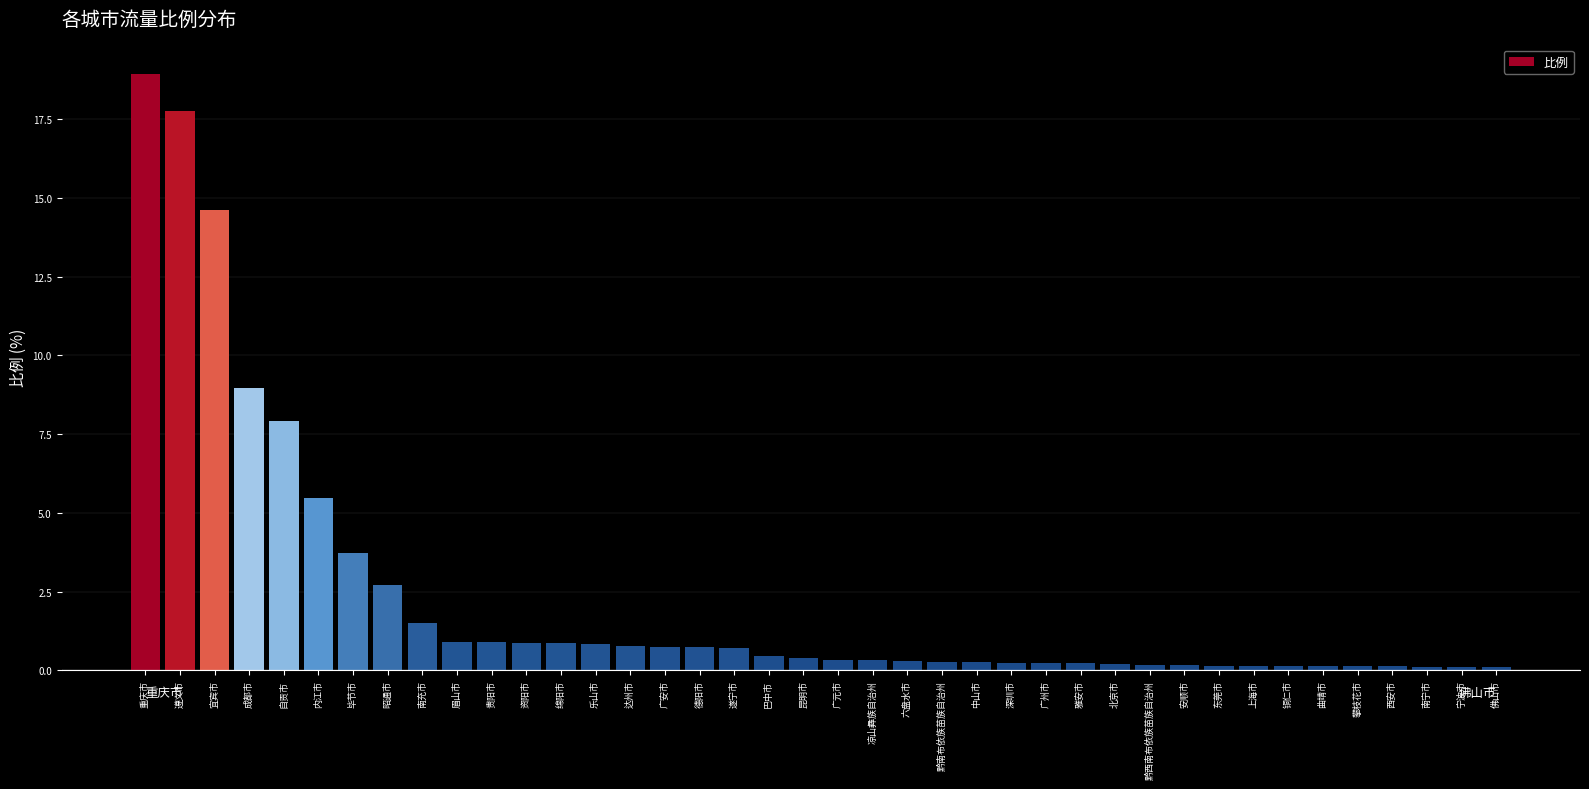

Which label corresponds to the largest value in the chart?

重庆市